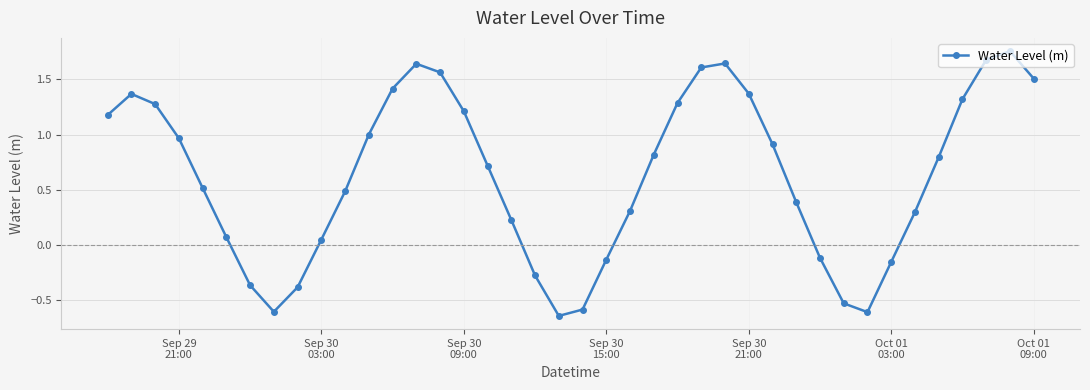

How many points are higher than both their immediate neighbors (excluding endpoints)?

4